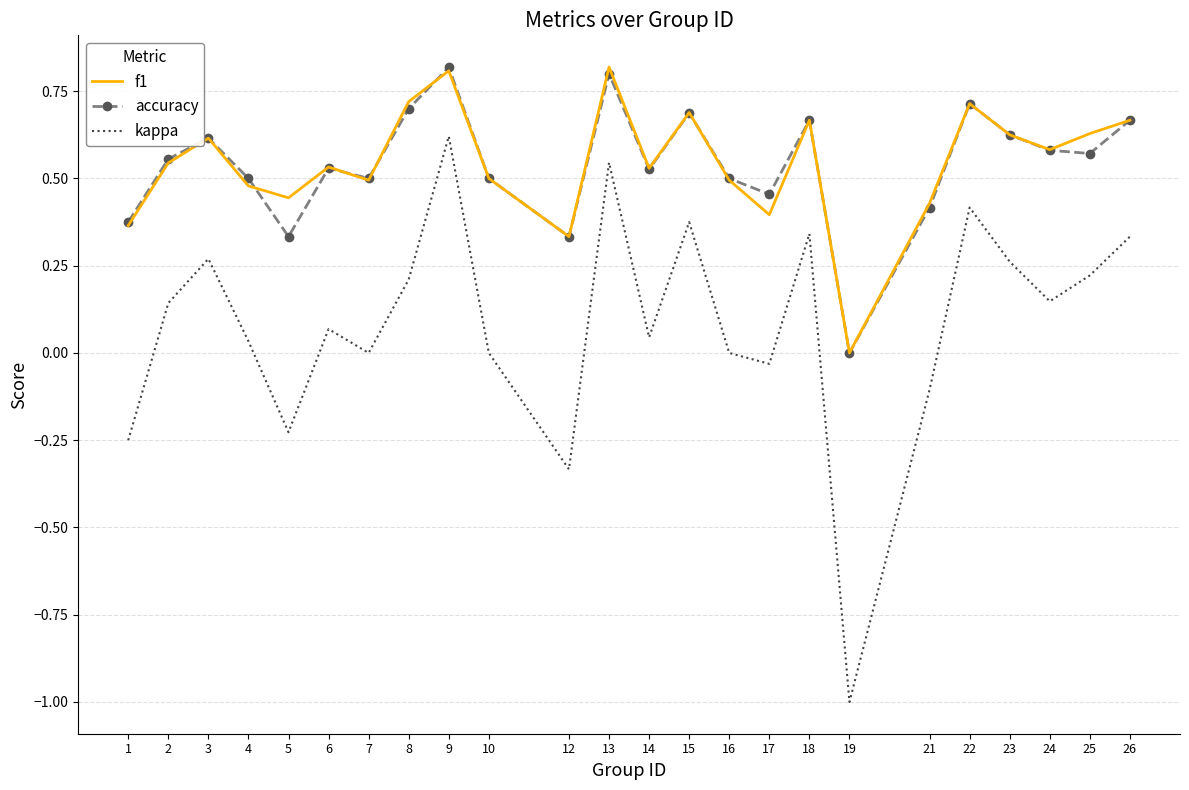

How many values in the f1 series exceed 0?

23